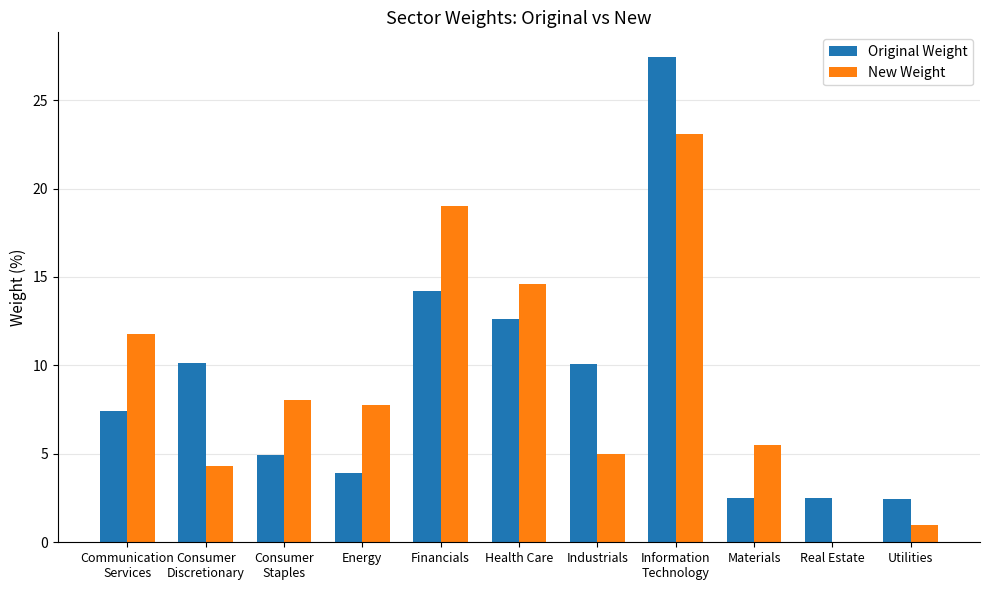

Between Communication
Services and Consumer
Staples, which series saw the biggest shift?

New Weight